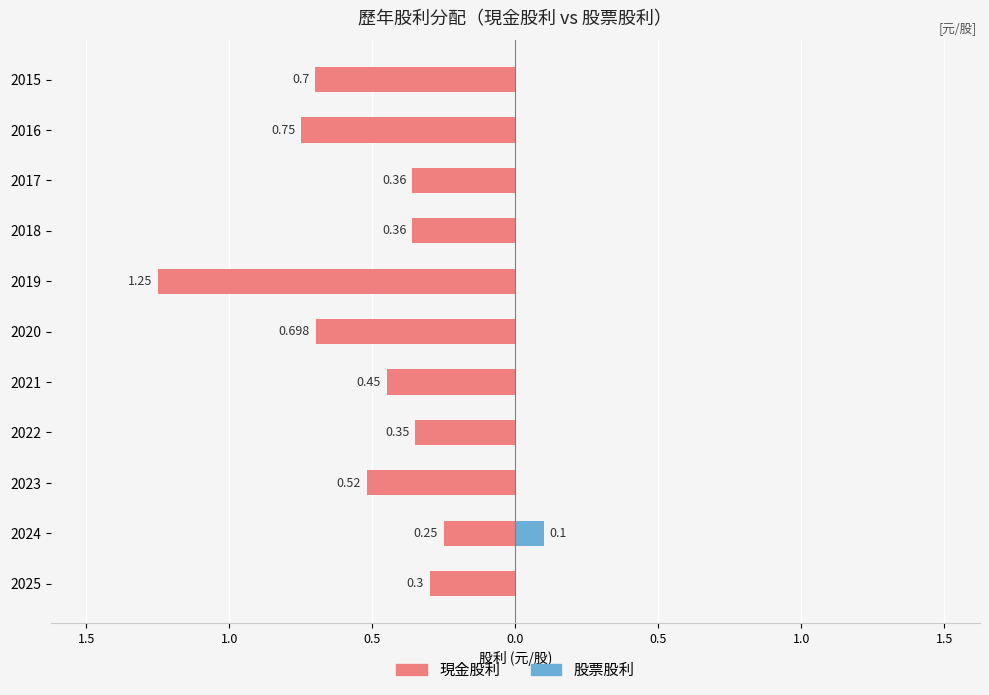

What is the average value of the 現金股利 series?

-0.5